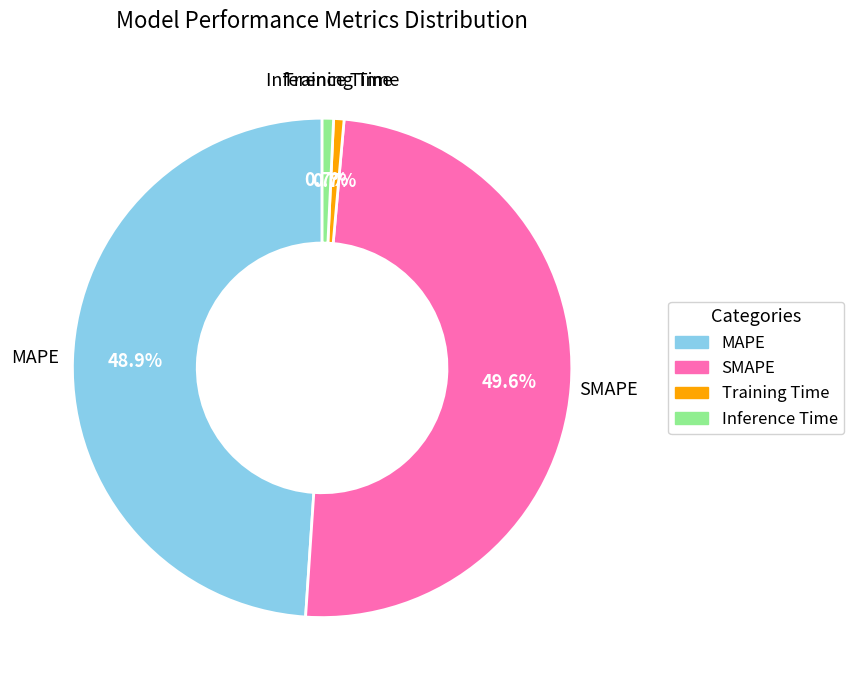

How much of the chart is everything except MAPE?

51.1%